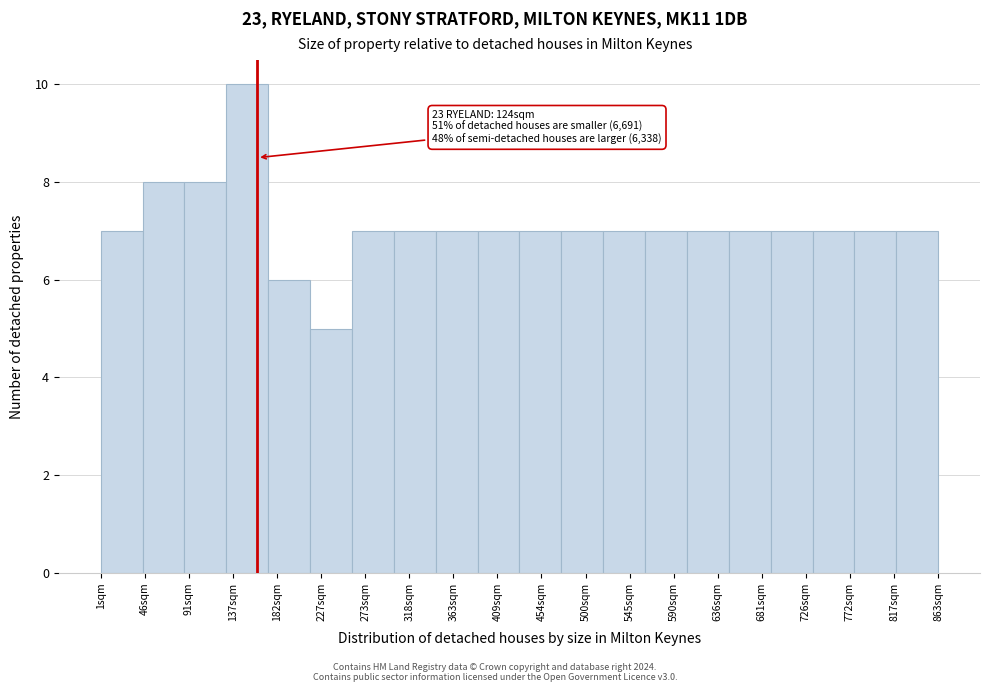

Over which range of the x-axis is the bar tallest?

130 to 175